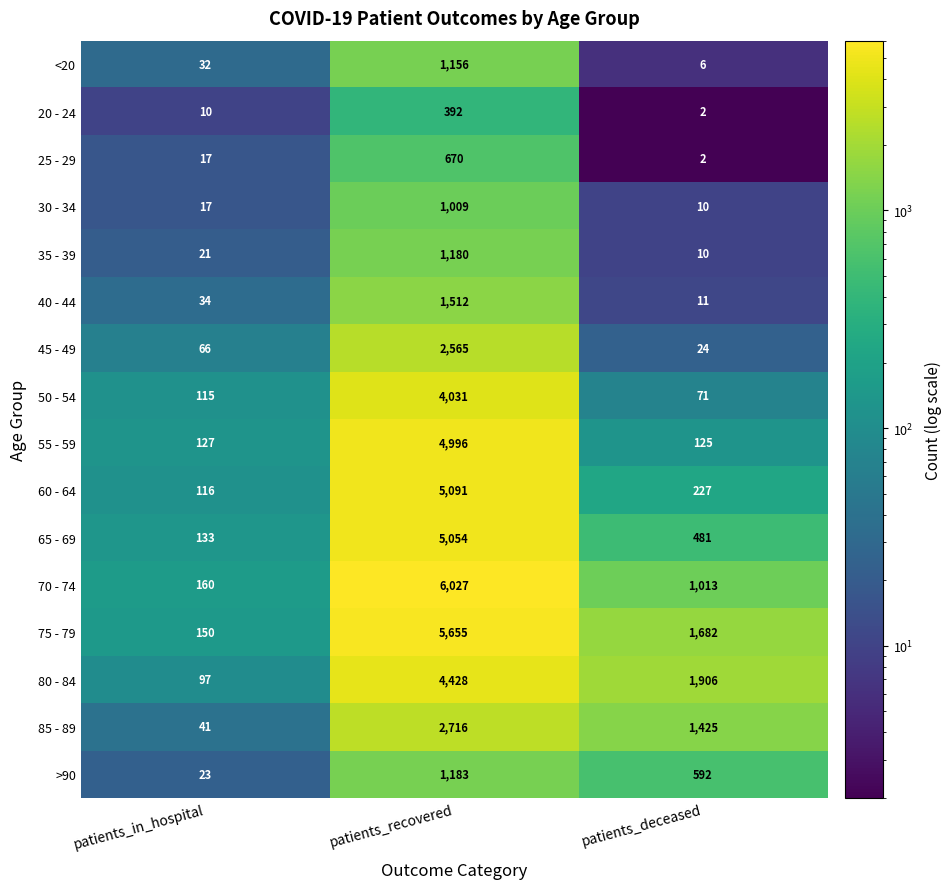

Between patients_in_hospital and patients_recovered, which series saw the biggest shift?

70 - 74